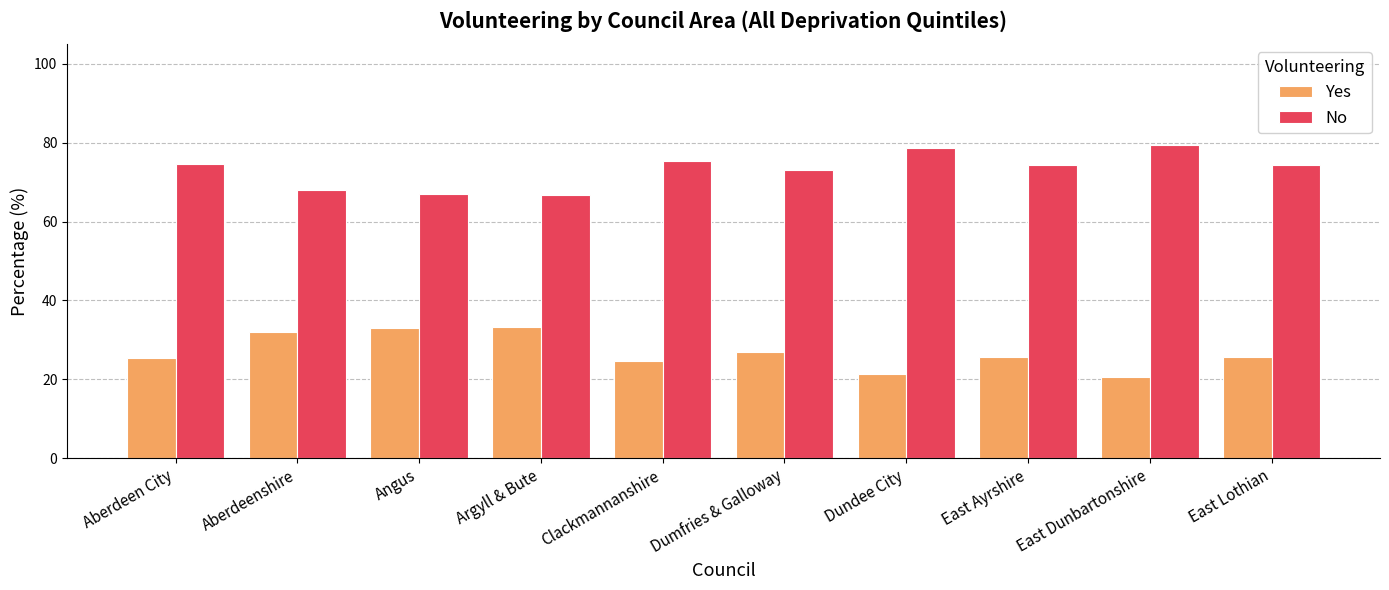

How many distinct data groups are displayed?

2